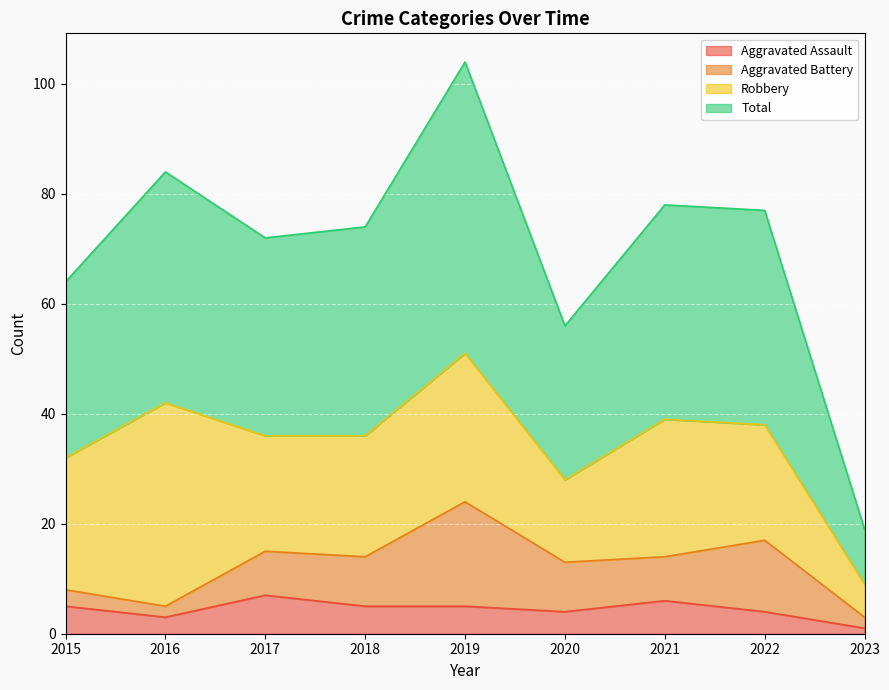

What is the difference between the second highest and minimum values in the Aggravated Assault series?

5